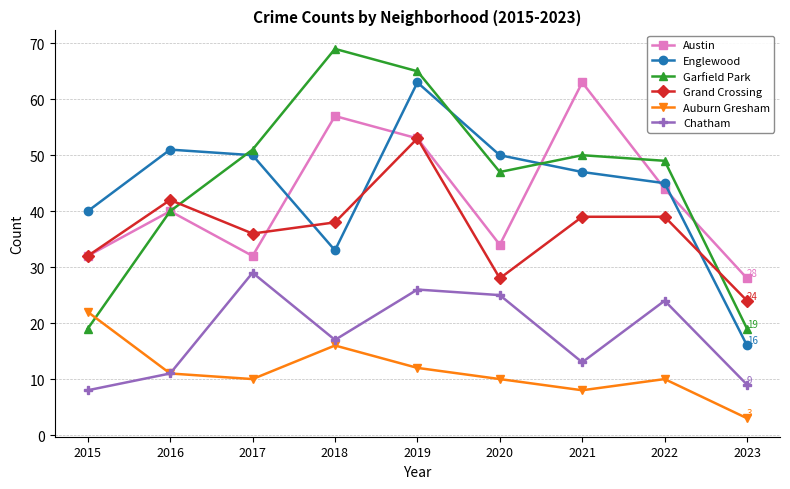

What is the value of the Chatham point at the 3rd from the left?

29